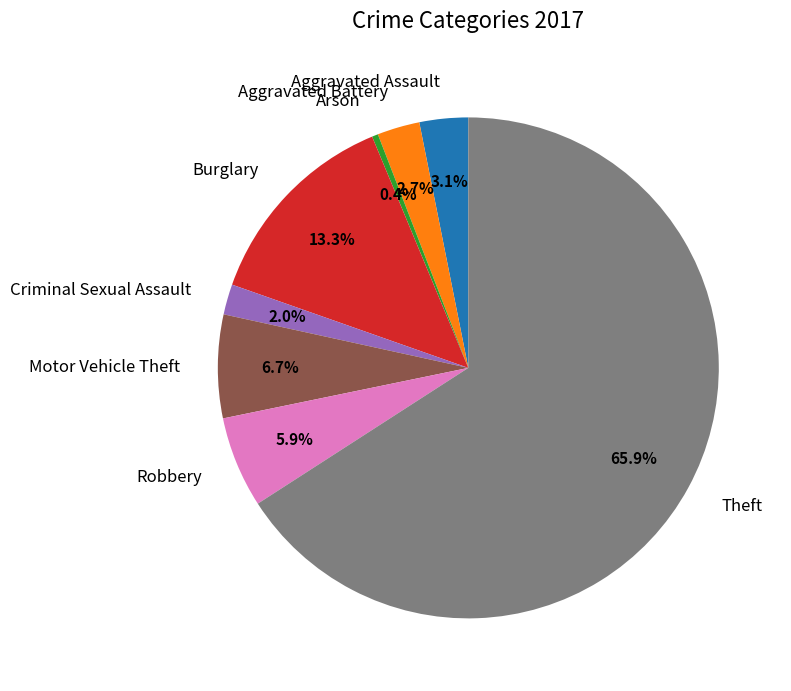

True or false: Aggravated Assault accounts for 3% of the total.

True